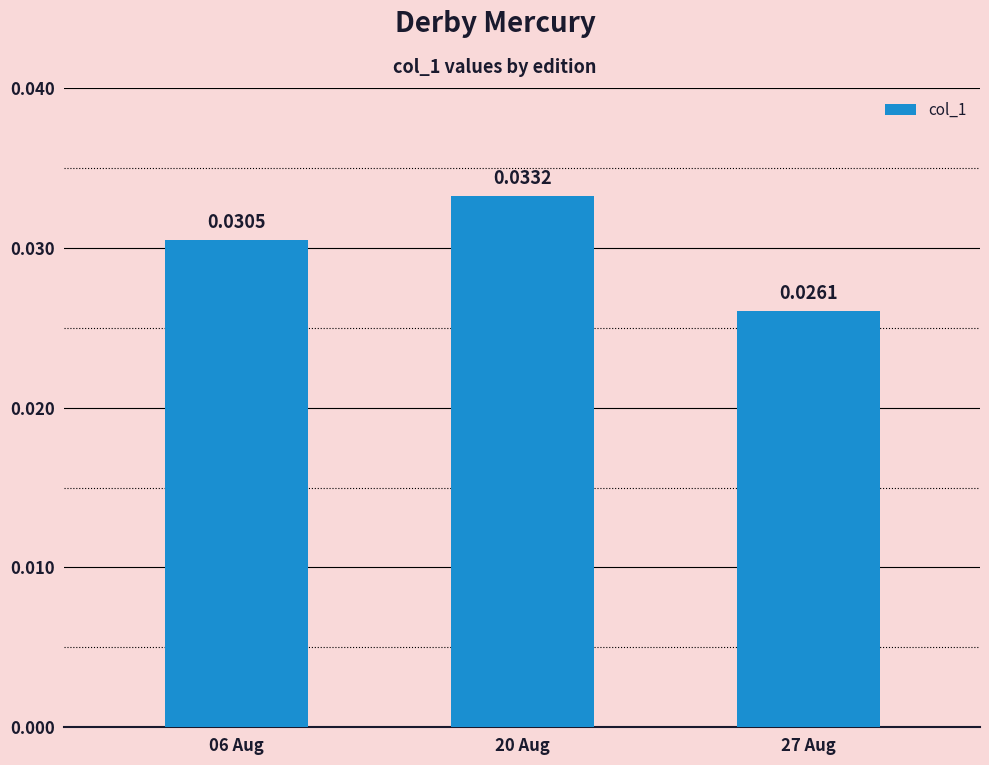

Rank the categories by value from highest to lowest.

20 Aug, 06 Aug, 27 Aug